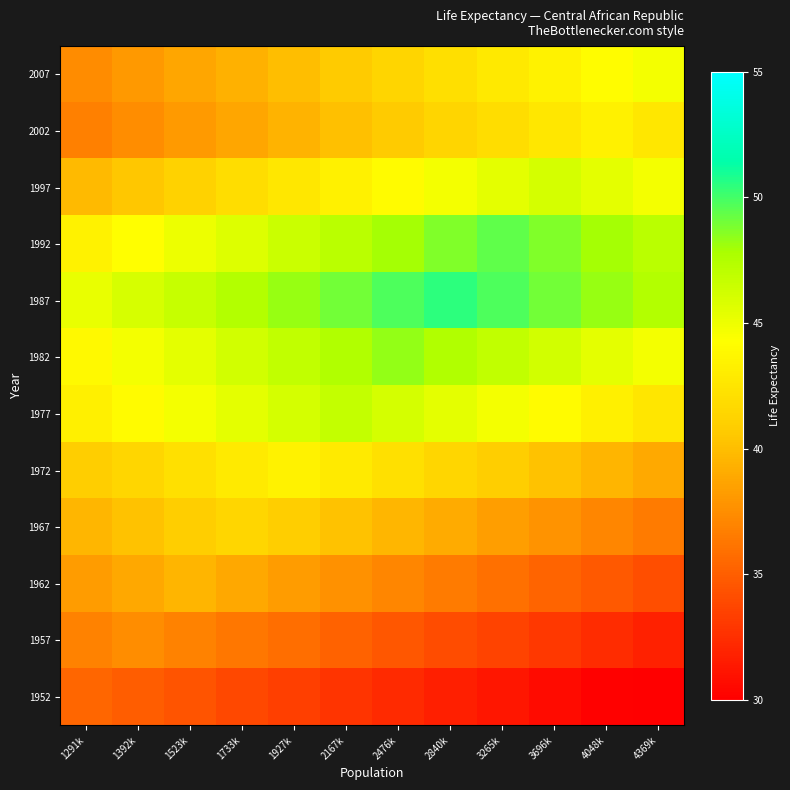

What is the total value across all series at 1733k?

498.1